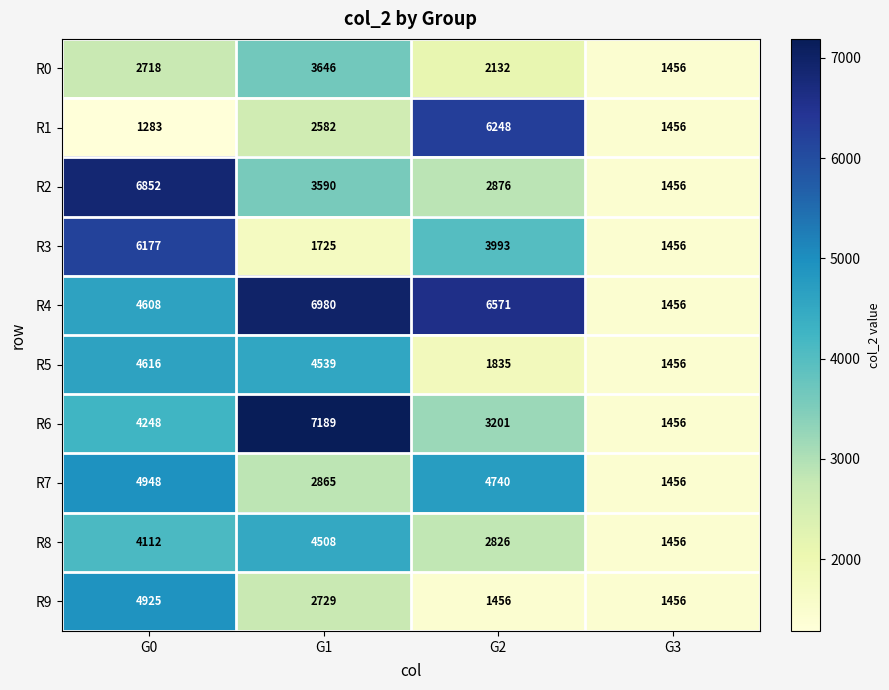

Between G0 and G1, which series saw the biggest shift?

R3